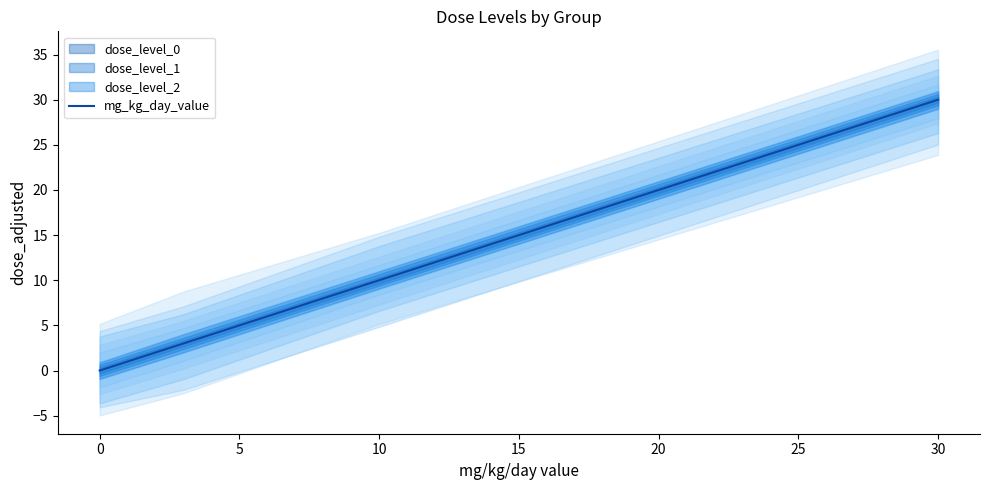

Is it true that mg_kg_day_value equals -21 at 0?

False